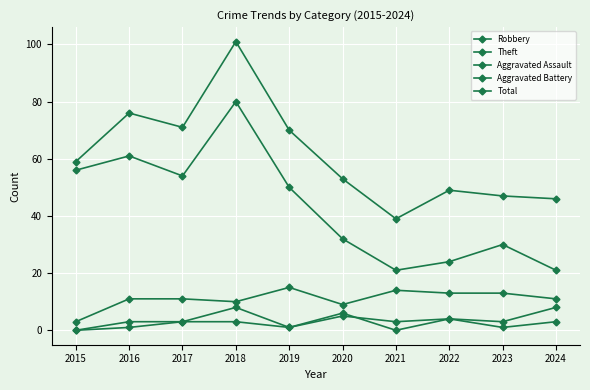

At 2019, list the series in order from smallest to largest.

Aggravated Assault, Aggravated Battery, Robbery, Theft, Total